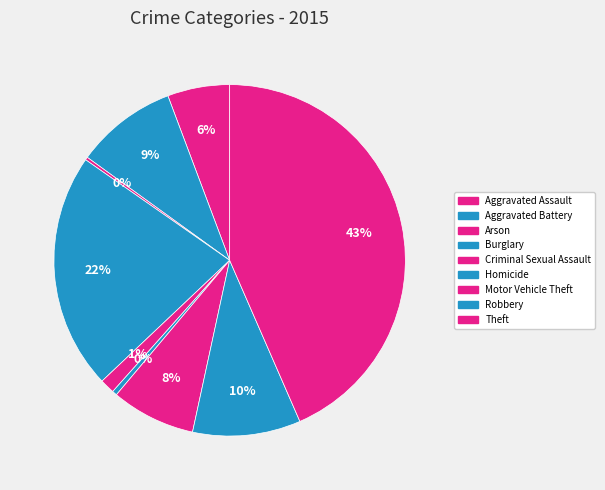

Which category has the biggest portion of the pie?

Theft